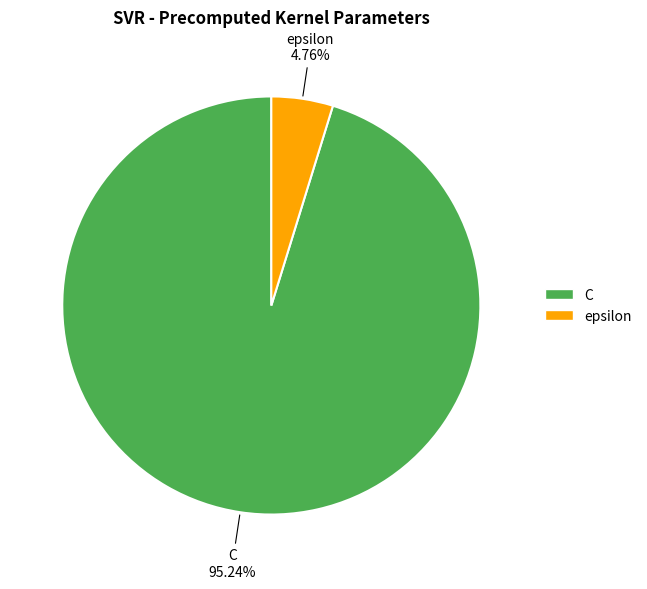

Which category accounts for the majority?

C